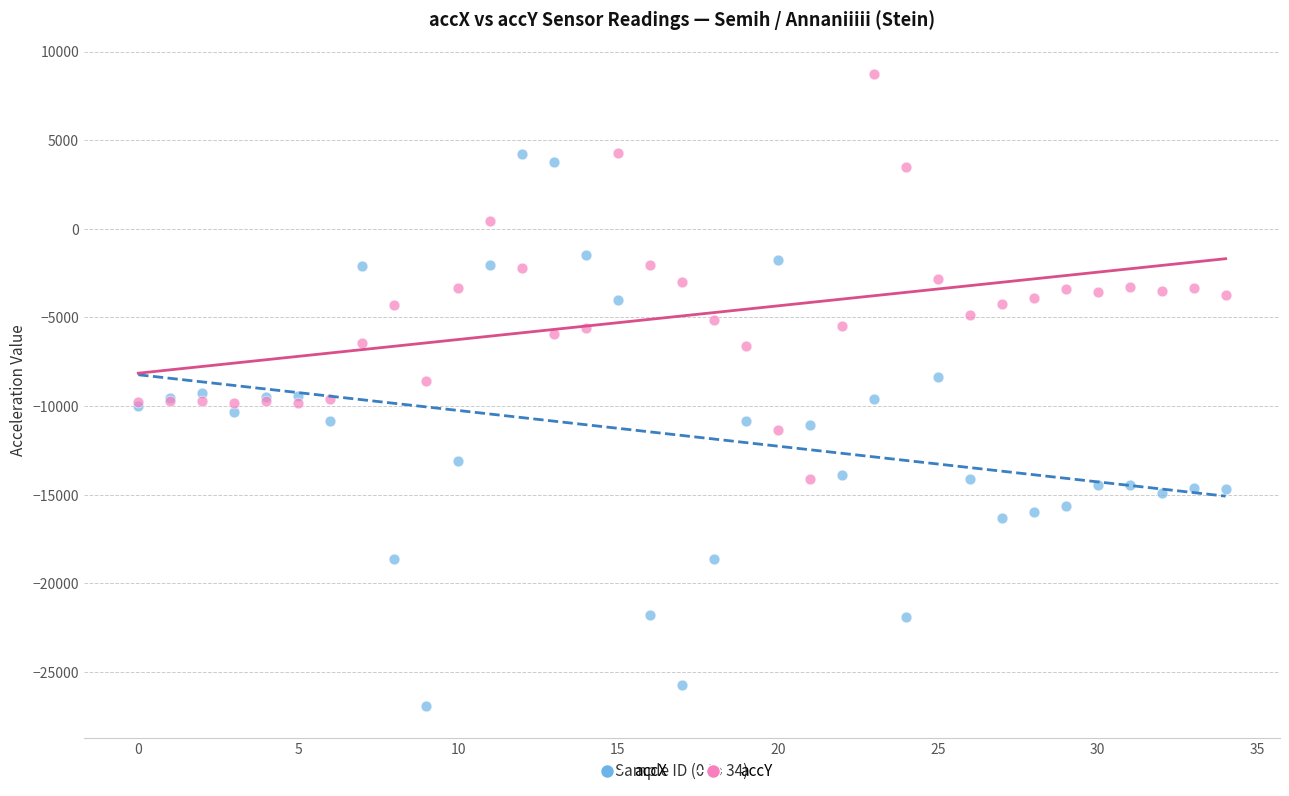

Which series reaches the maximum Y coordinate?

accY